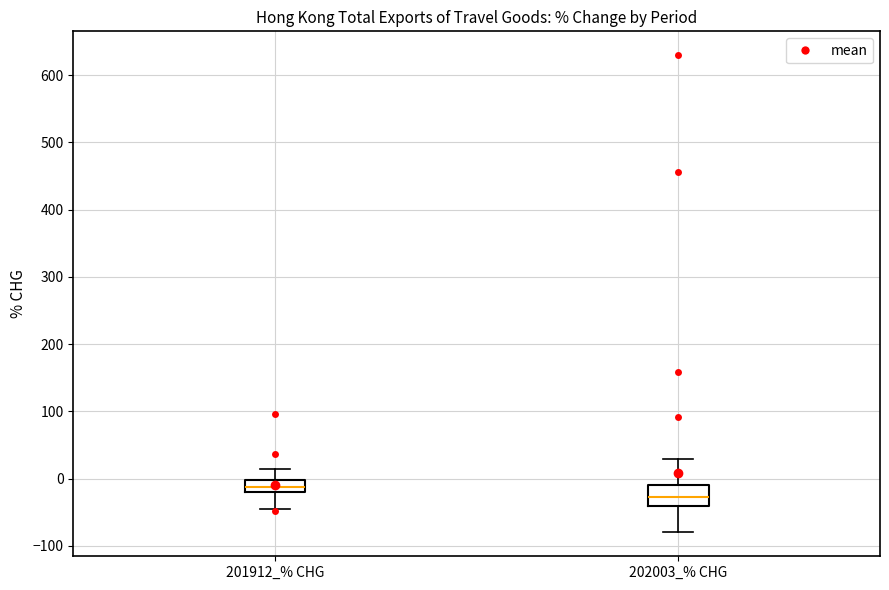

Reading left to right, transcribe this box plot: for each box, give where its median line is, the range the box spans, and where its two whiskers end, as read against the y-axis. The values are not printed on the chart, so give them approximately, as read against the axis.

201912_% CHG: median -10, box -20 to 0, whiskers -50 to 10
202003_% CHG: median -30, box -40 to -10, whiskers -80 to 30